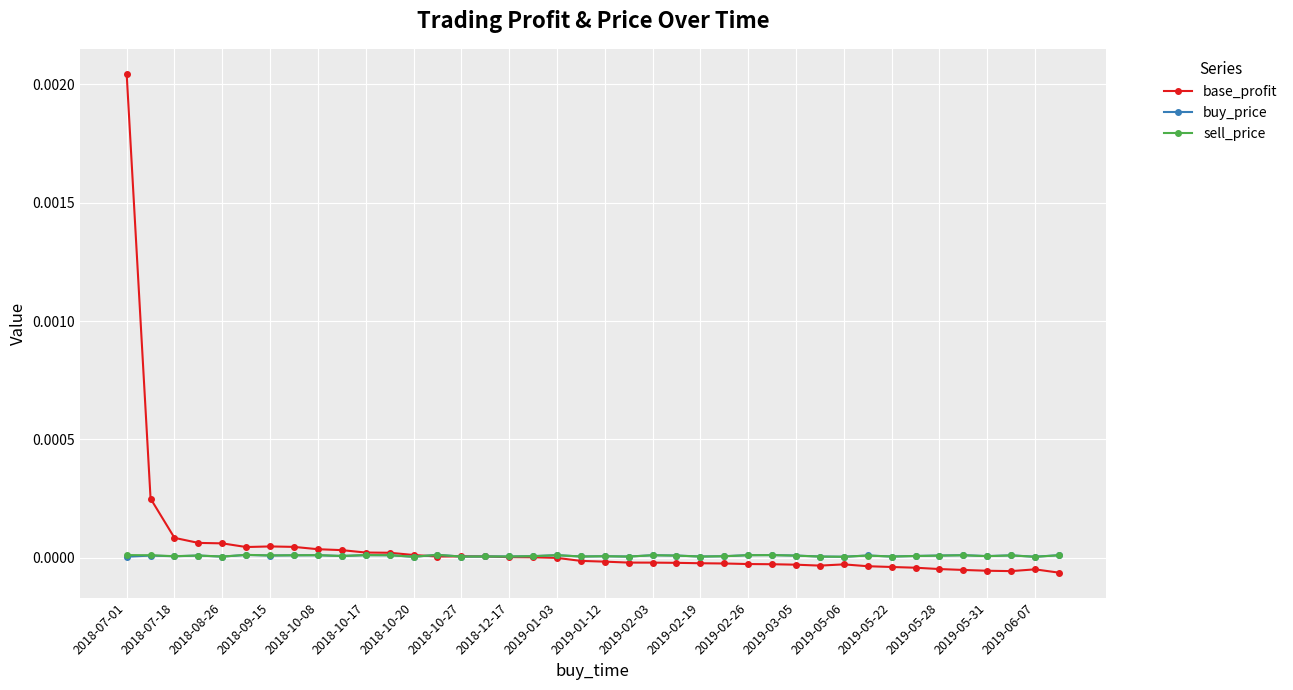

True or false: sell_price has more than 0 points higher than both neighbors.

True